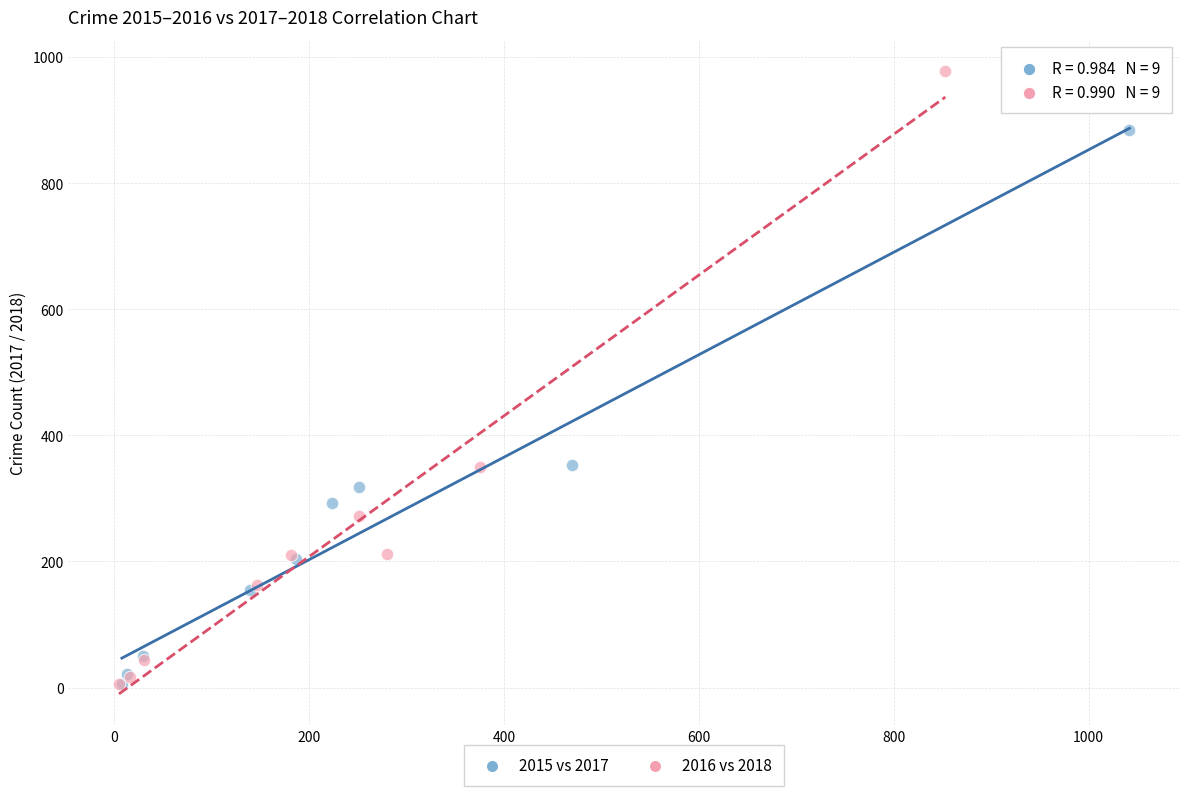

What are all the series names shown in the legend?

2015 vs 2017, 2016 vs 2018